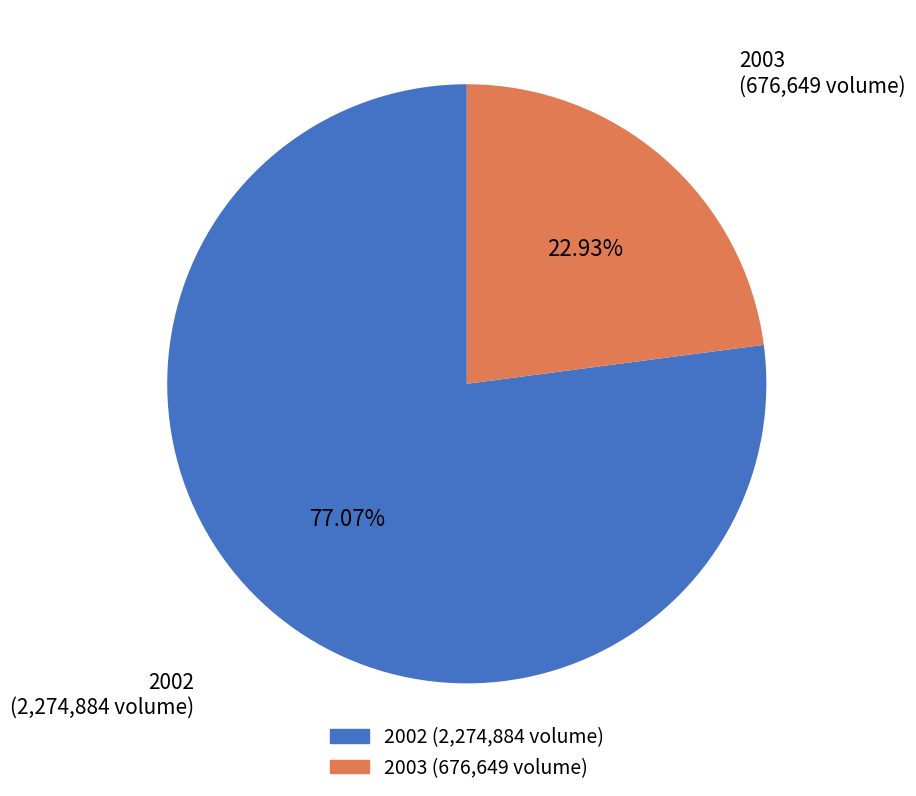

Does any single category account for the majority?

Yes